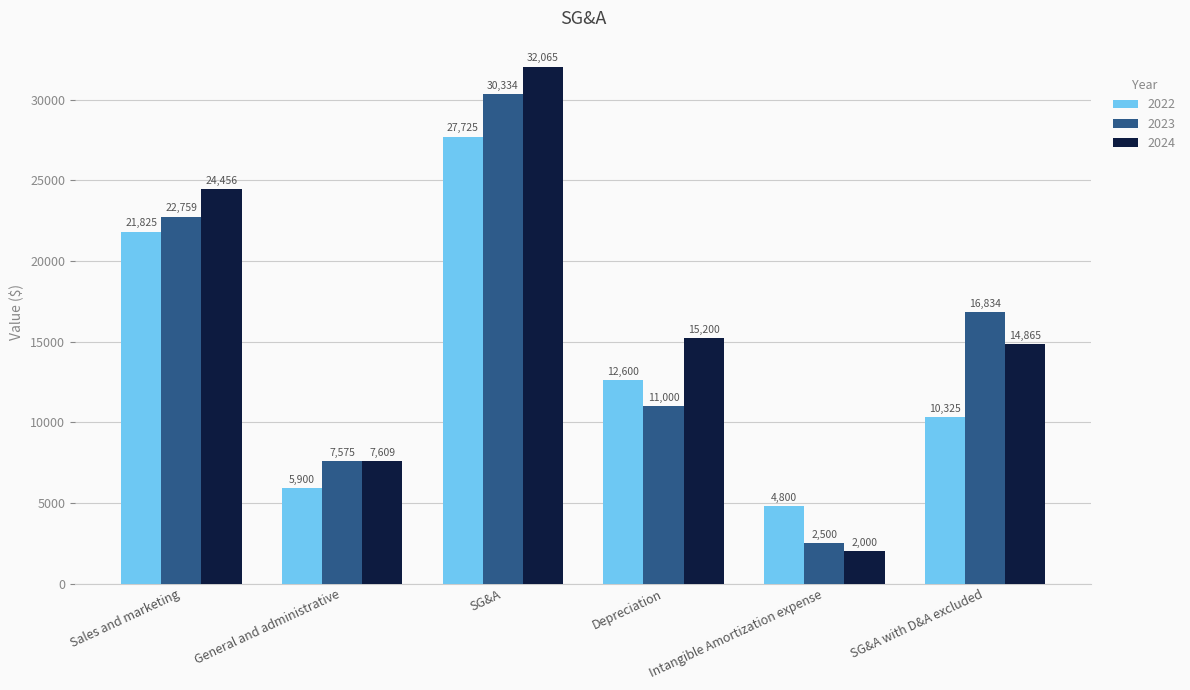

Between SG&A and Depreciation, which series saw the biggest shift?

2023